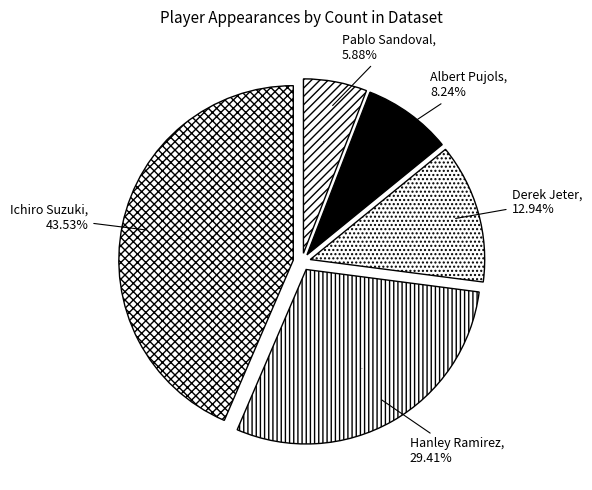

To the nearest percent, what is the difference between the Pablo Sandoval and Albert Pujols slice percentages?

2%